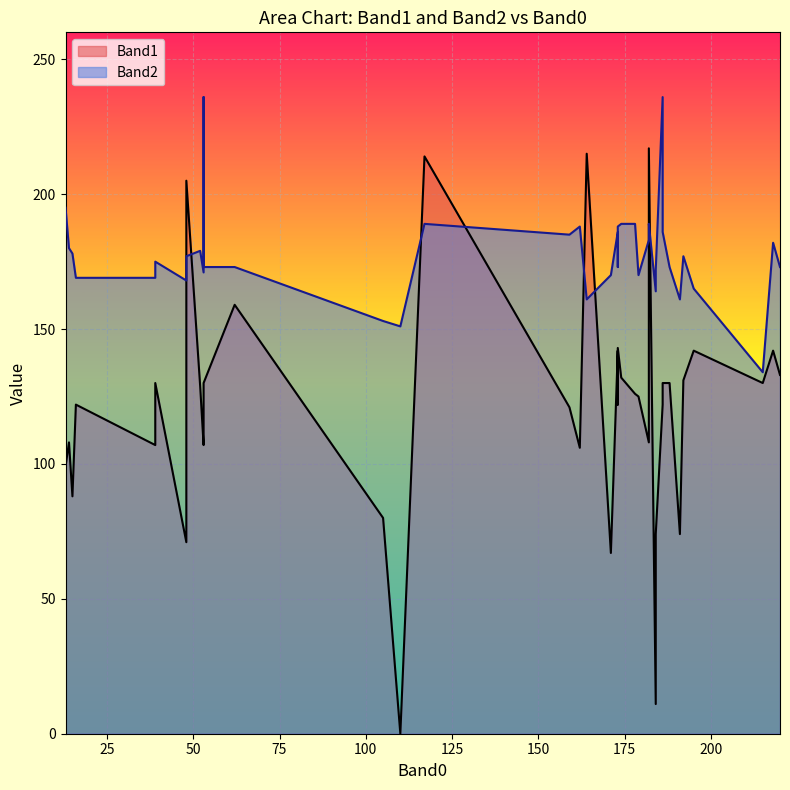

The Band2 series shows 285 at 33. True or false?

False